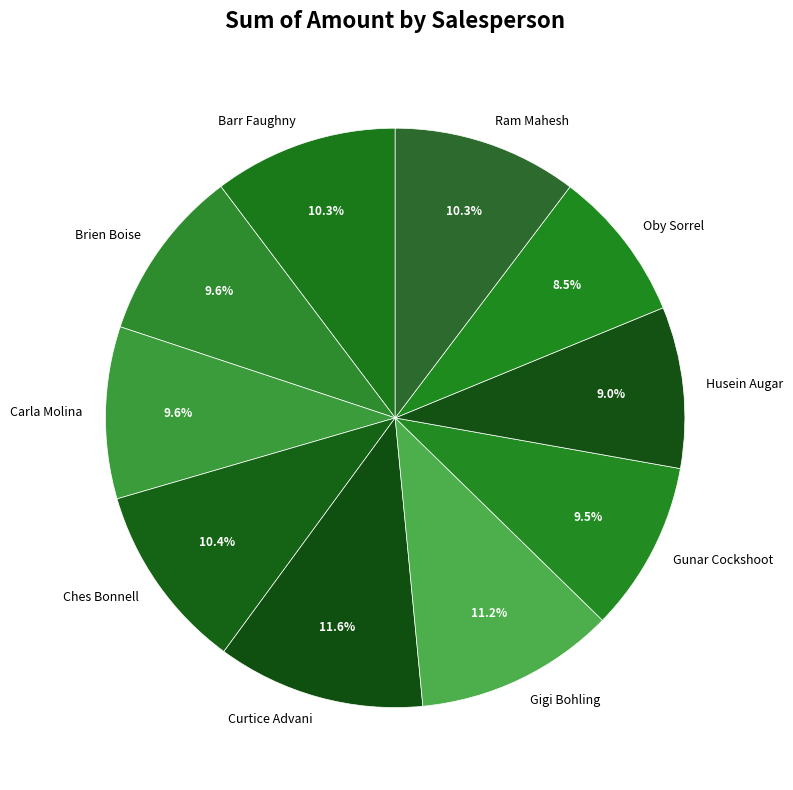

Does Ram Mahesh represent more than half of the total?

No